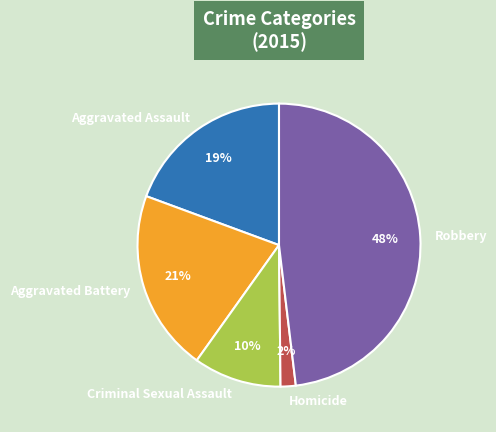

To the nearest percent, what is the difference between the largest and smallest slice percentages?

46%